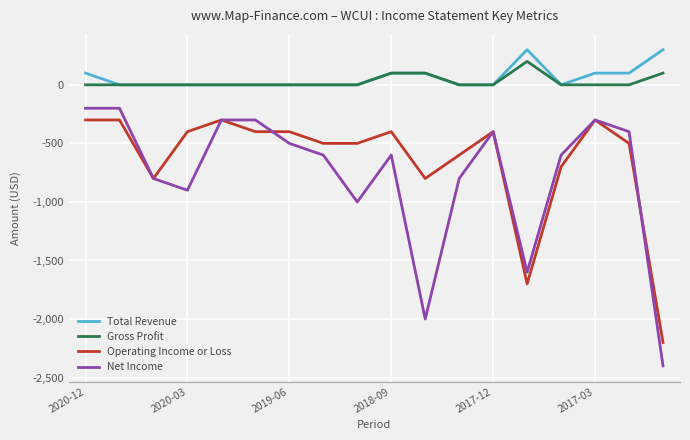

Reading right to left, what are all the values shown in this chart?

Total Revenue: 300	100	100	0	300	0	0	100	100	0	0	0	0	0	0	0	0	100
Gross Profit: 100	0	0	0	200	0	0	100	100	0	0	0	0	0	0	0	0	0
Operating Income or Loss: -2200	-500	-300	-700	-1700	-400	-600	-800	-400	-500	-500	-400	-400	-300	-400	-800	-300	-300
Net Income: -2400	-400	-300	-600	-1600	-400	-800	-2000	-600	-1000	-600	-500	-300	-300	-900	-800	-200	-200